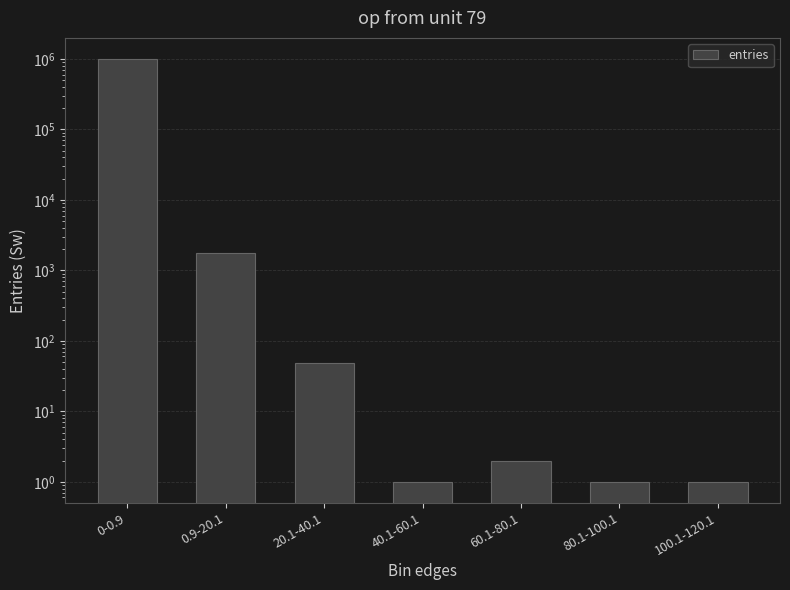

What is the label of the 3rd bar from the left?

20.1-40.1